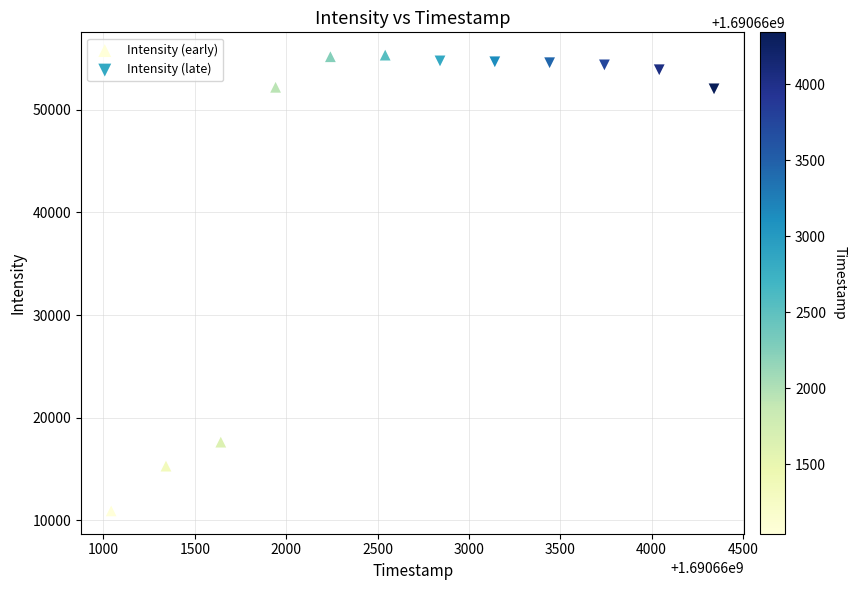

Which series reaches the maximum Y coordinate?

Intensity (early)